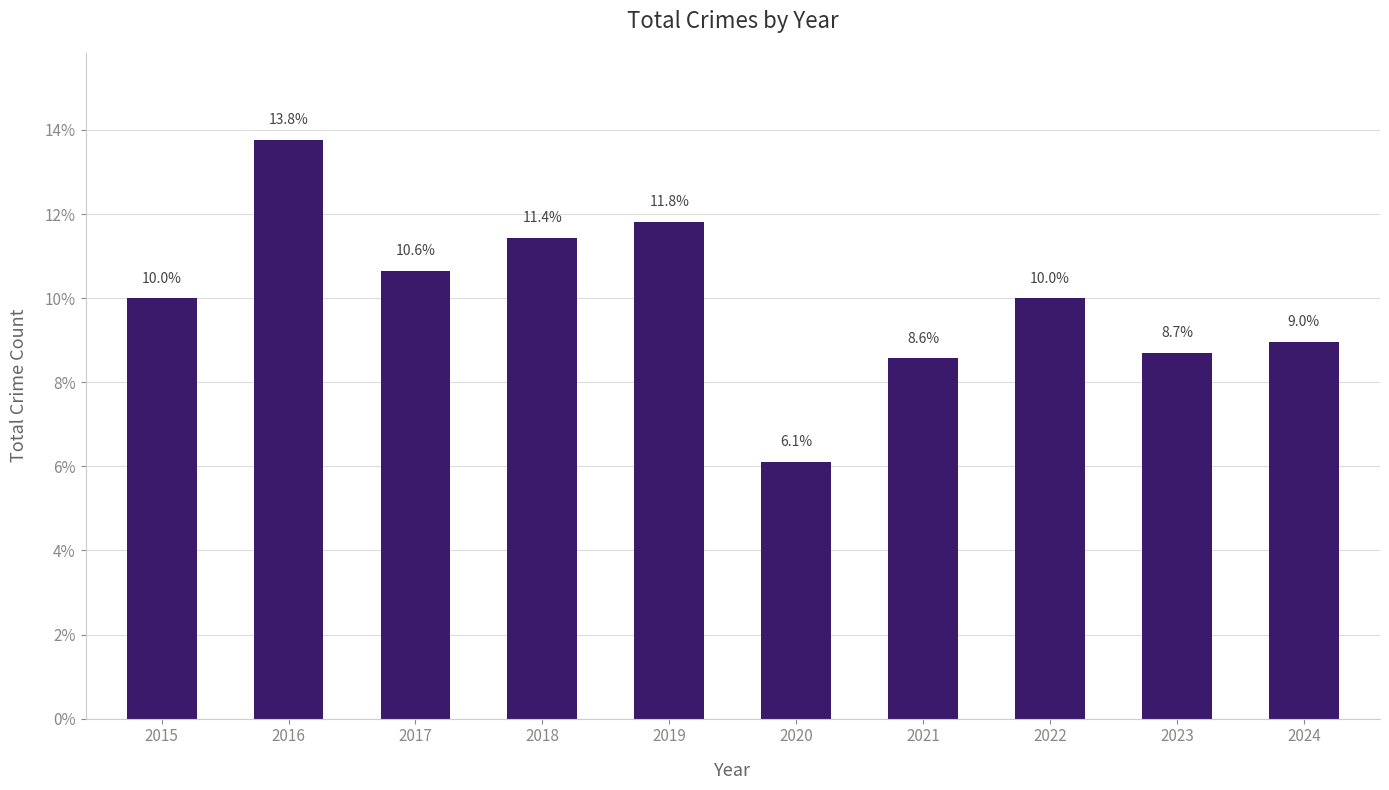

Reading right to left, transcribe all the data shown in this chart.

2024=9.0	2023=8.7	2022=10.0	2021=8.6	2020=6.1	2019=11.8	2018=11.4	2017=10.6	2016=13.8	2015=10.0